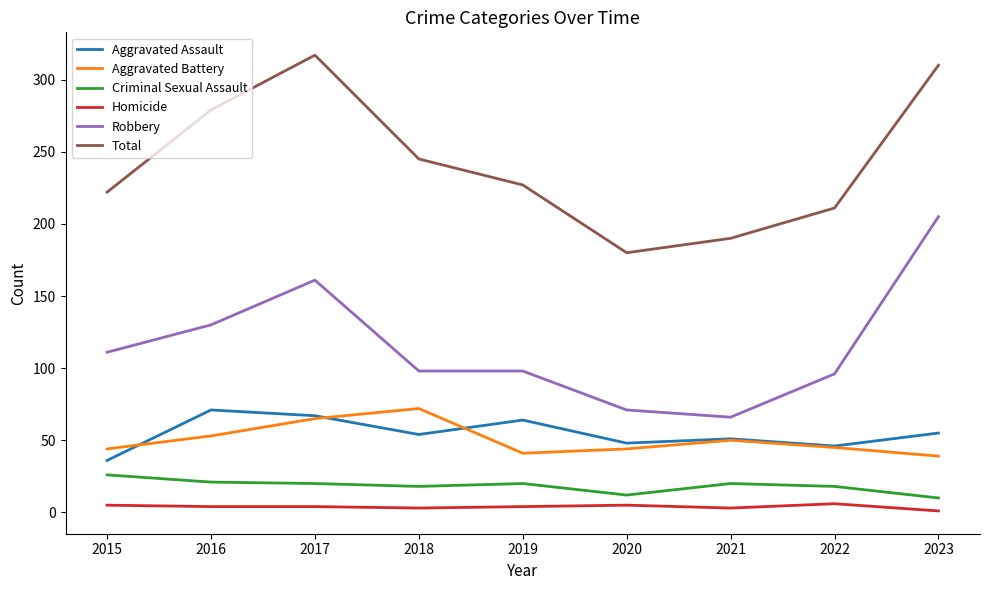

The Robbery series shows 205 at 2023. True or false?

True